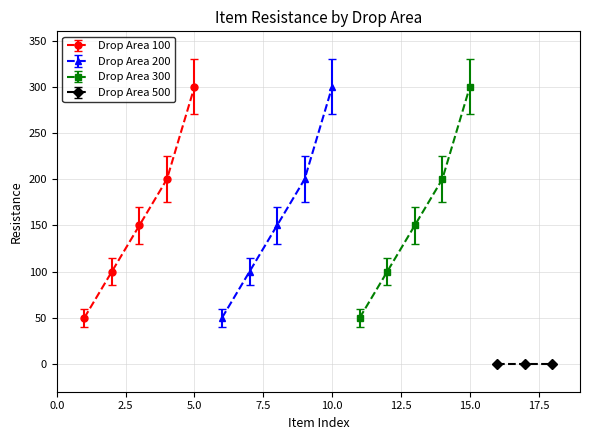

Does the chart have visible grid lines?

Yes